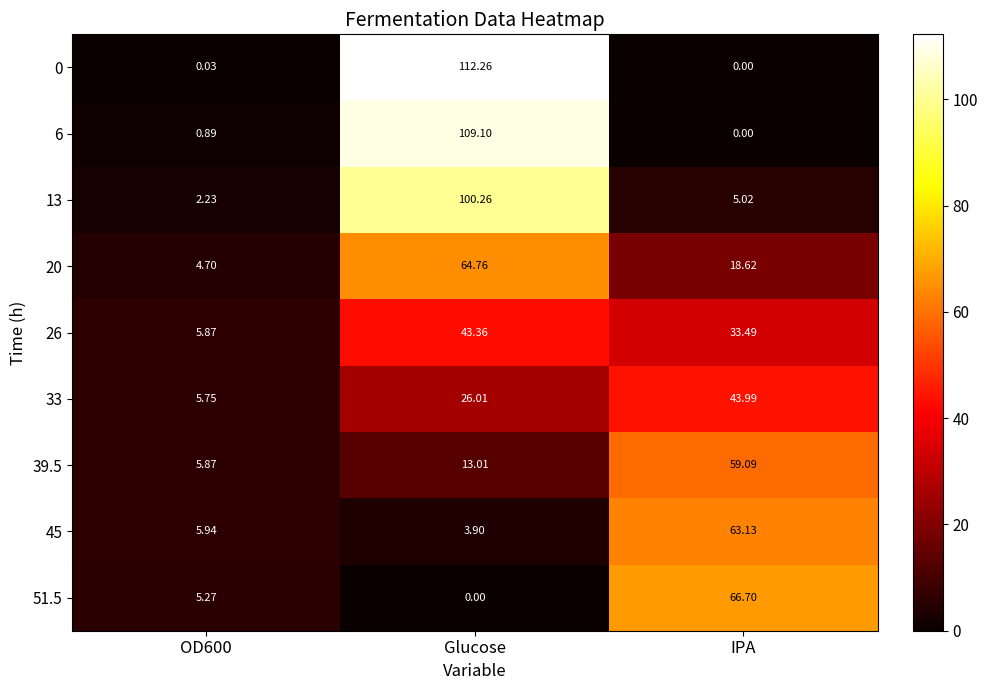

Which category has the highest value across all series?

Glucose